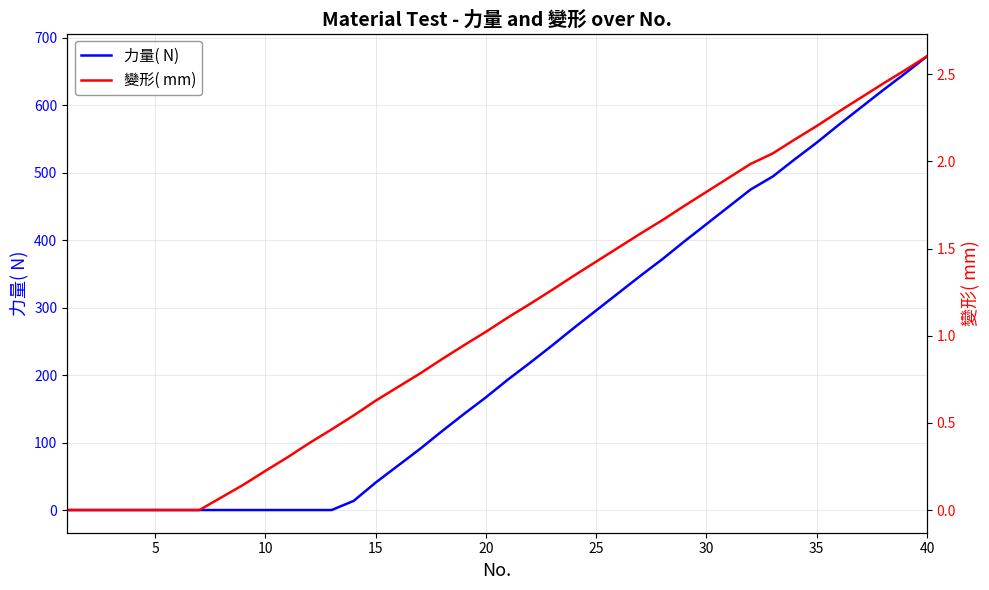

Is this an area chart (filled region under the line)?

No